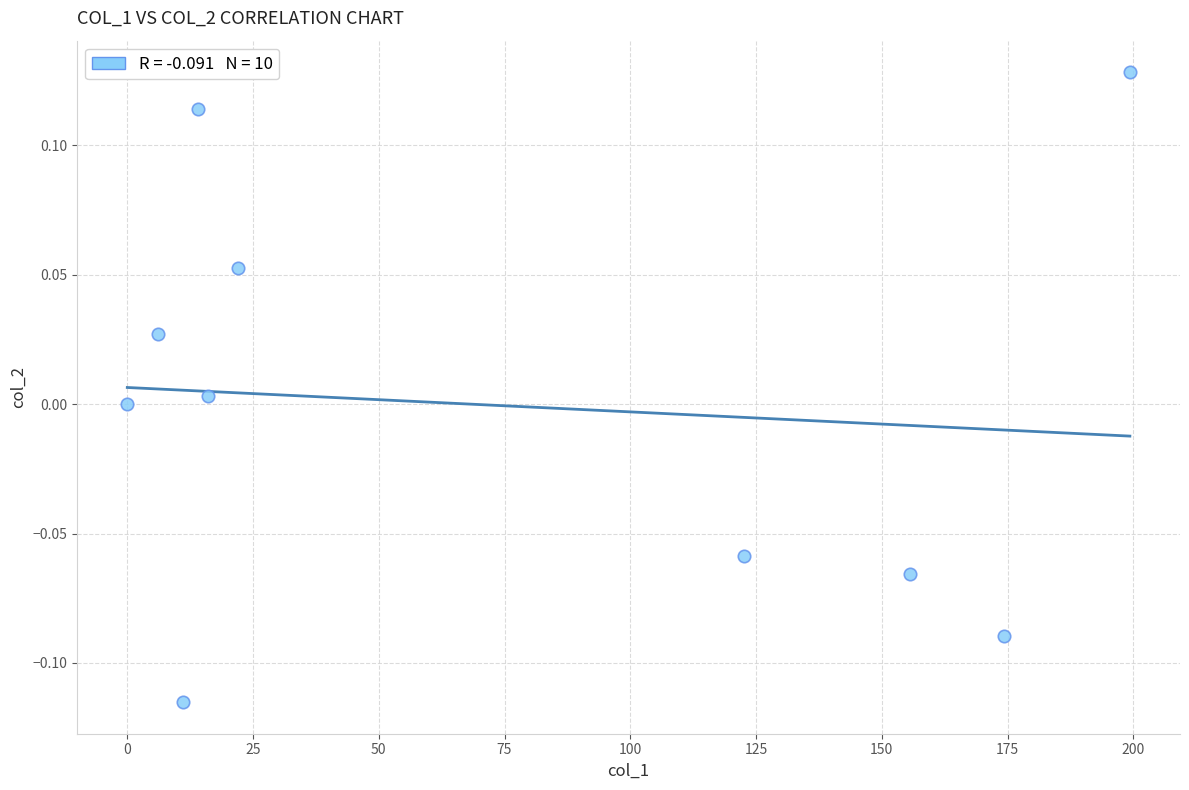

What is the average X value?

72.1